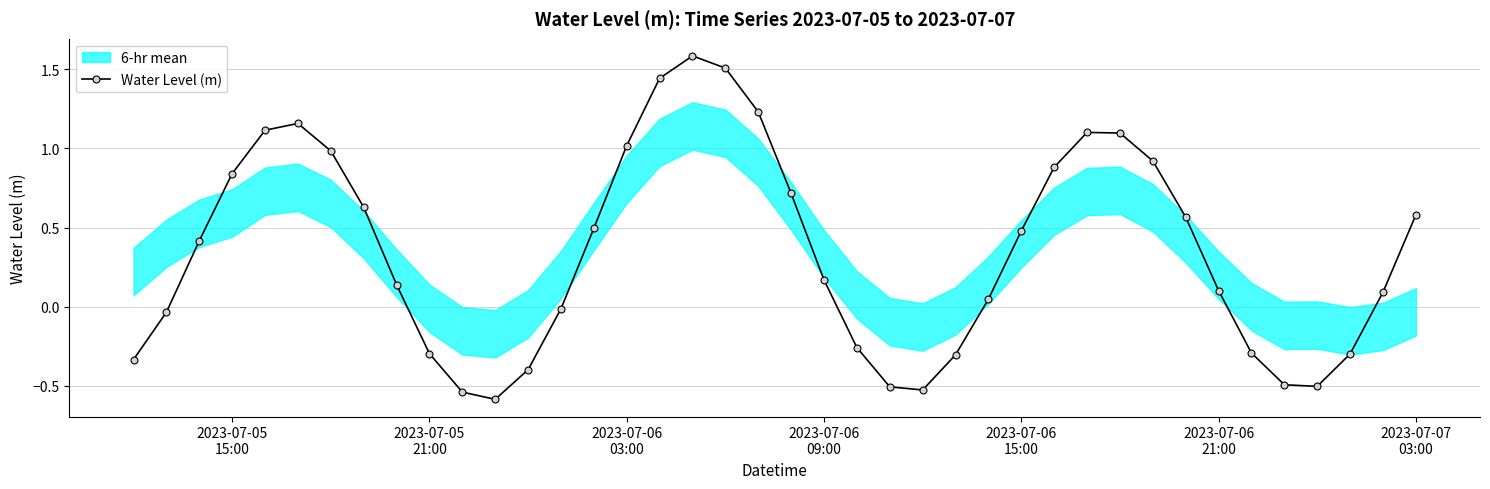

Reading left to right, list all the values displayed in this chart.

-0.3	-0.0	0.4	0.8	1.1	1.2	1.0	0.6	0.1	-0.3	-0.5	-0.6	-0.4	-0.0	0.5	1.0	1.4	1.6	1.5	1.2	0.7	0.2	-0.3	-0.5	-0.5	-0.3	0.0	0.5	0.9	1.1	1.1	0.9	0.6	0.1	-0.3	-0.5	-0.5	-0.3	0.1	0.6